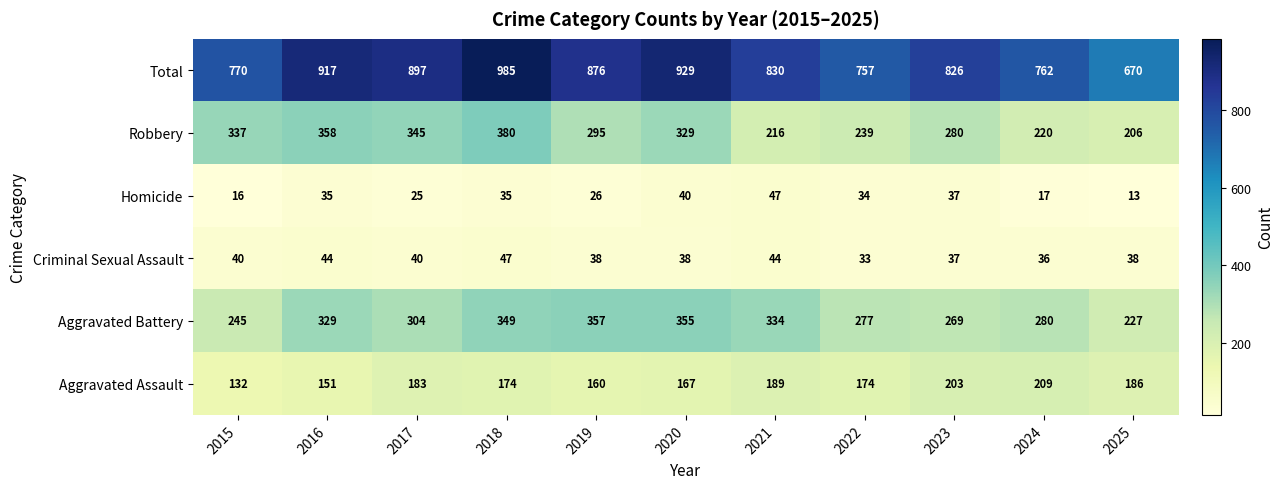

Which series has the largest range (max minus min)?

Total